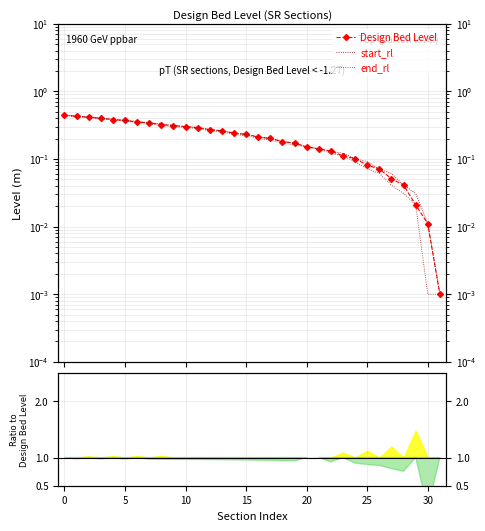

The end_rl series shows 0.1 at 26. True or false?

True